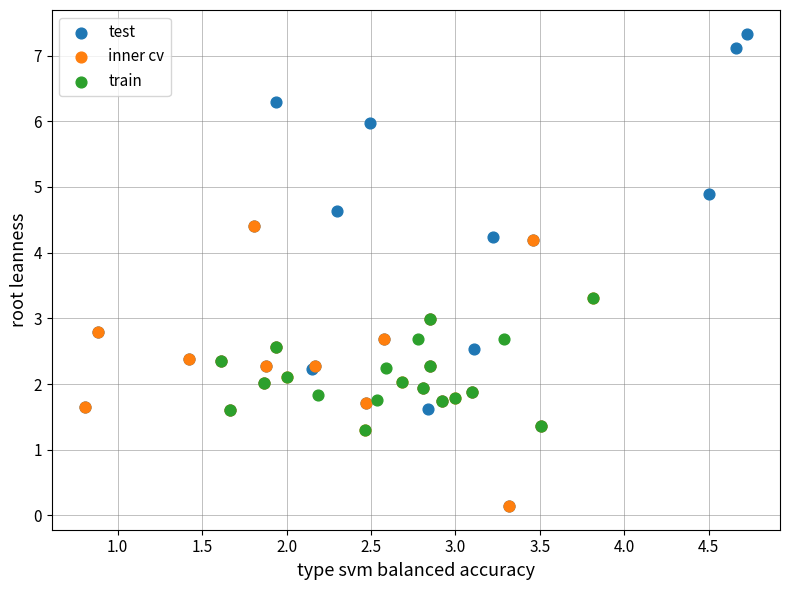

What are all the series names shown in the legend?

test, inner cv, train